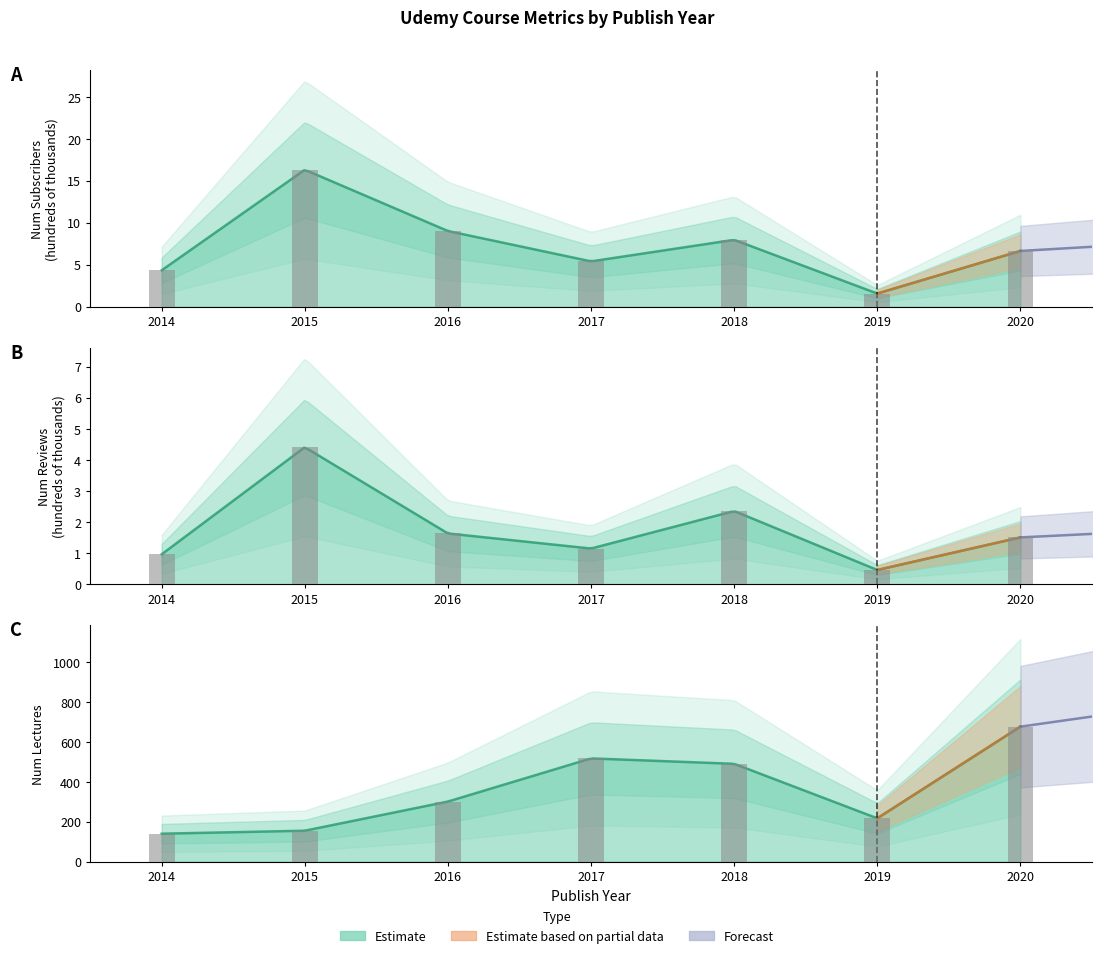

What is the smallest value displayed?

0.5